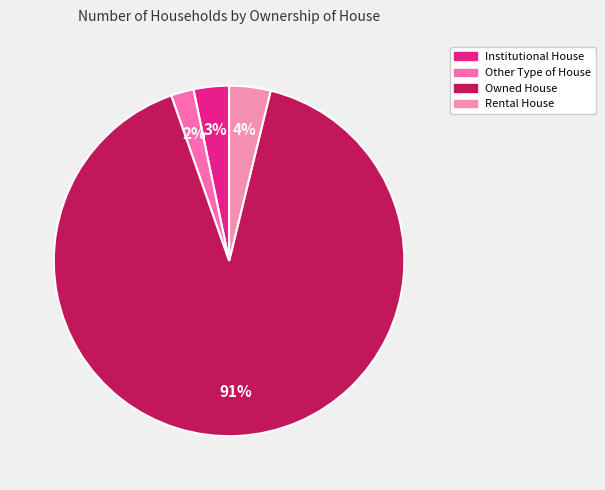

To the nearest percent, what portion does Owned House represent?

91%